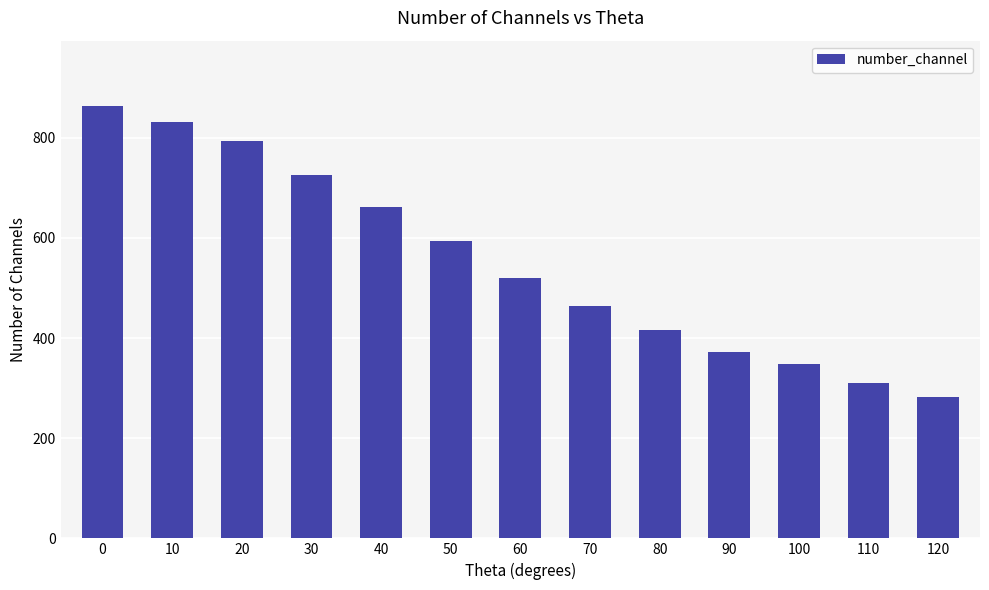

How many series are shown in this chart?

1